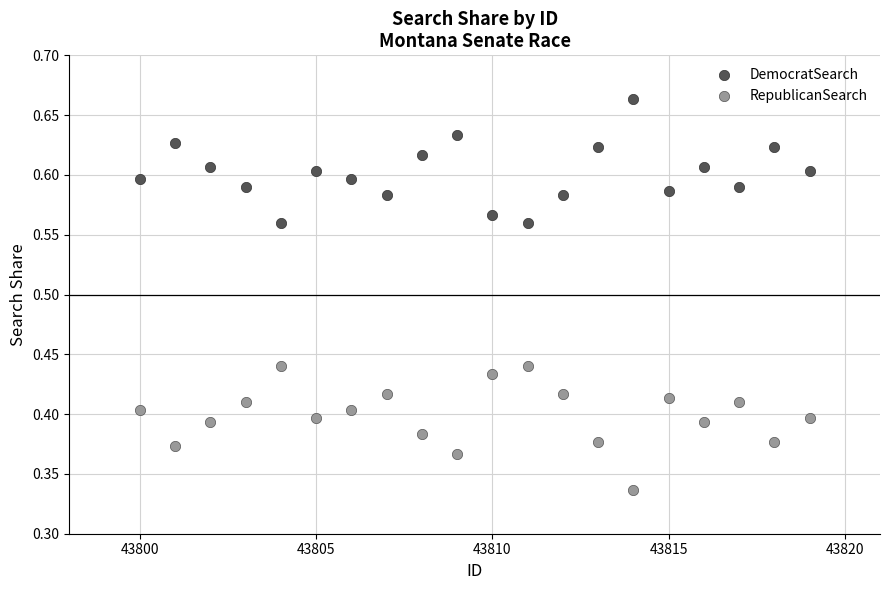

Across all data points, what is the range of X values (max minus min)?

19.0